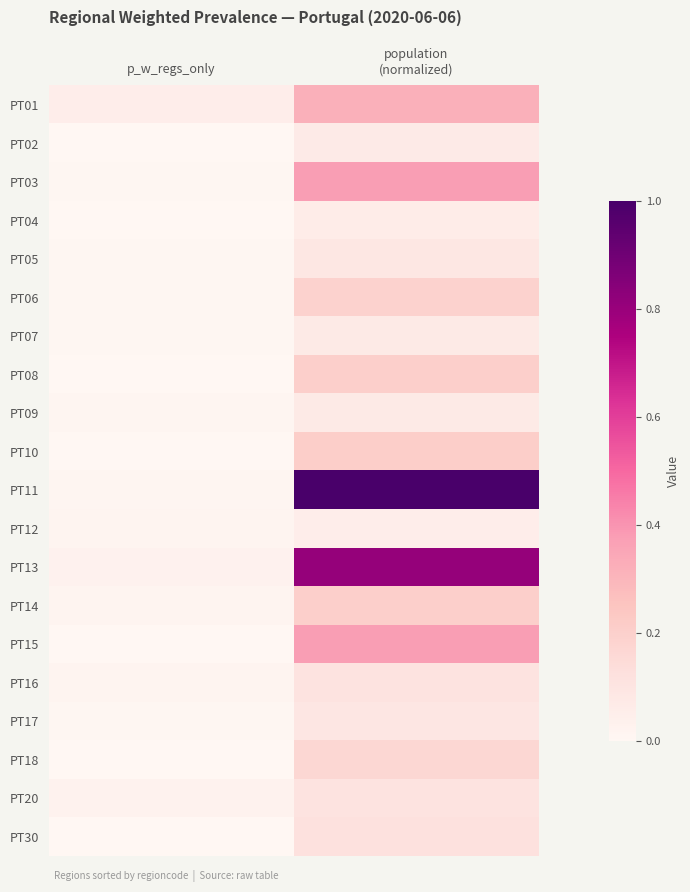

How many data points does each series have?

2